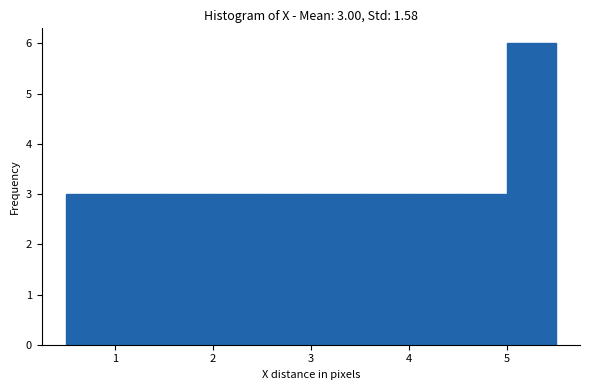

Over which range of the x-axis is the bar tallest?

5.0 to 5.5